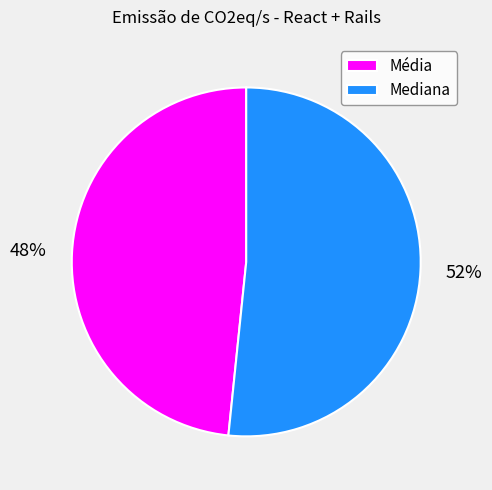

Count the number of slices in the pie.

2